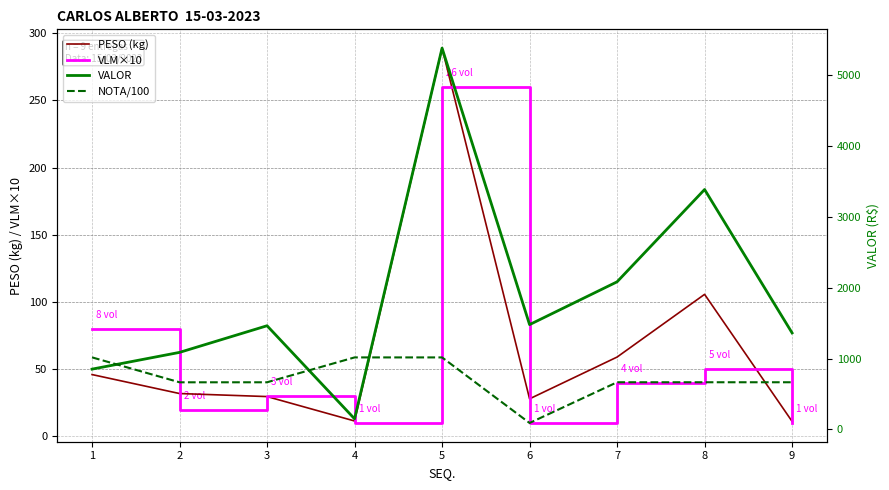

Reading left to right, transcribe all the data shown in this chart.

PESO (kg): 46.0	31.9	29.6	11.5	288.8	28.0	59.0	105.7	11.2
VLM×10: 80.0	20.0	30.0	10.0	260.0	10.0	40.0	50.0	10.0
VALOR: 850.4	1087.0	1463.2	148.8	5383.7	1479.0	2083.4	3386.7	1361.7
NOTA/100: 1016.4	664.5	664.8	1015.9	1015.9	90.1	665.2	665.2	665.1